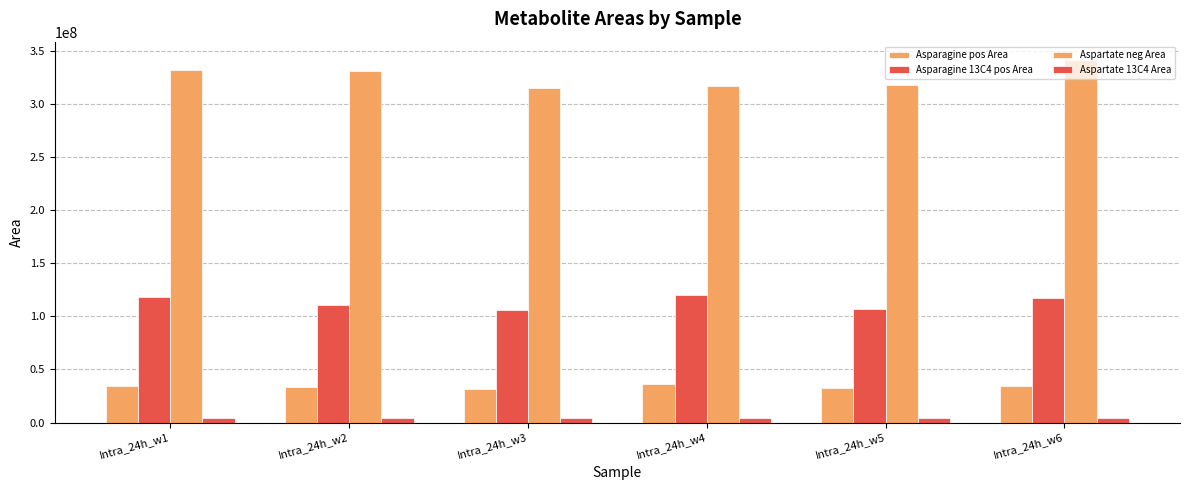

What is the value of the Aspartate 13C4 Area bar at the 2nd from the left?

4073533